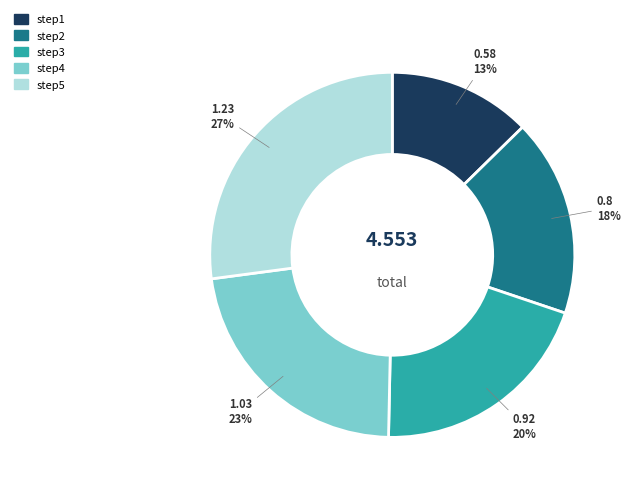

To the nearest percent, what is the difference between the largest and smallest slice percentages?

14%